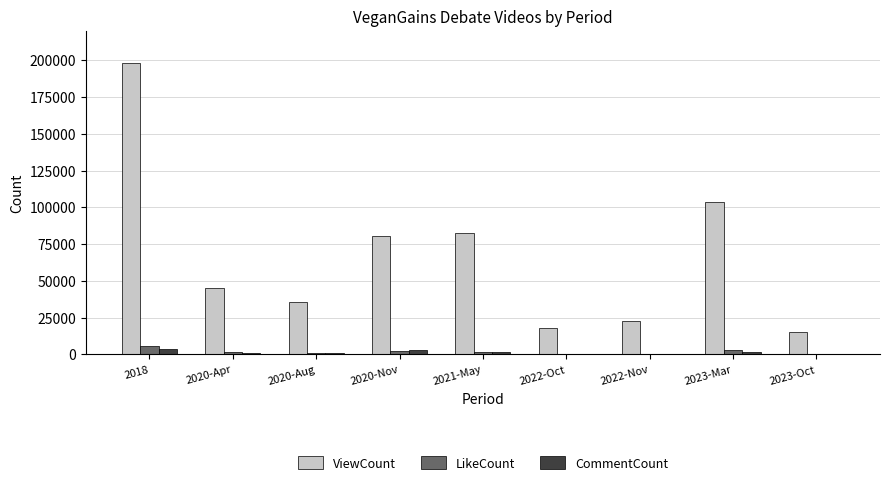

Which series changed the most between 2021-May and 2023-Mar?

ViewCount